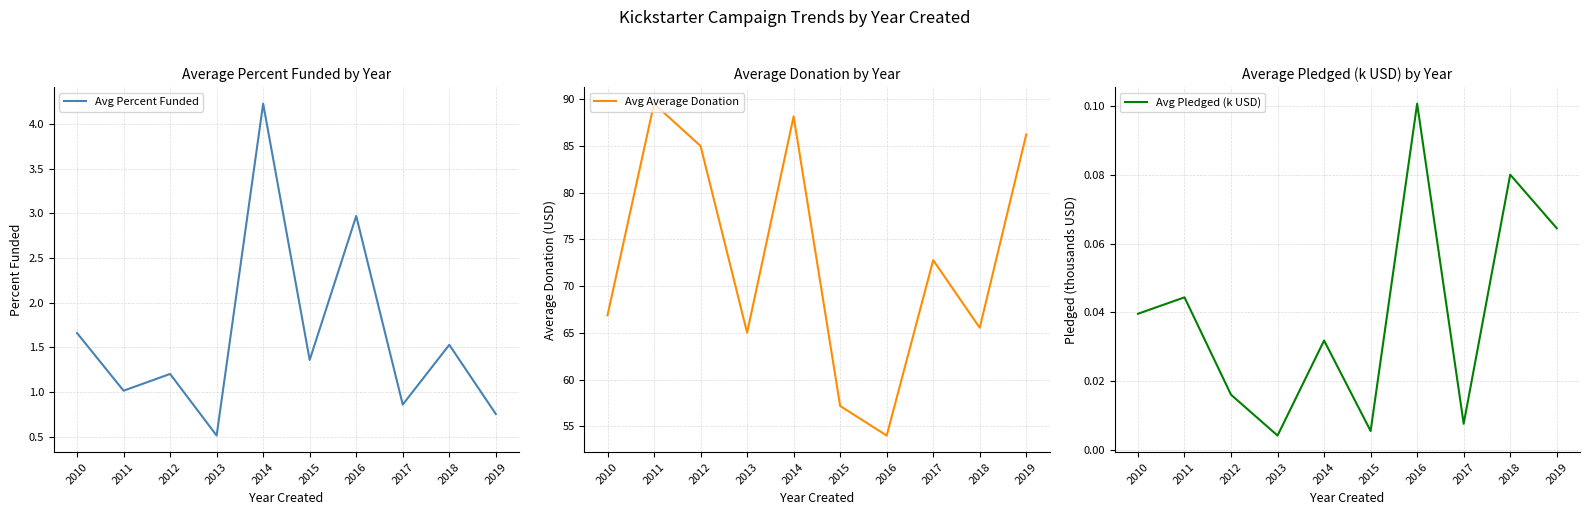

True or false: Avg Percent Funded has more than 1 interior local peaks.

True